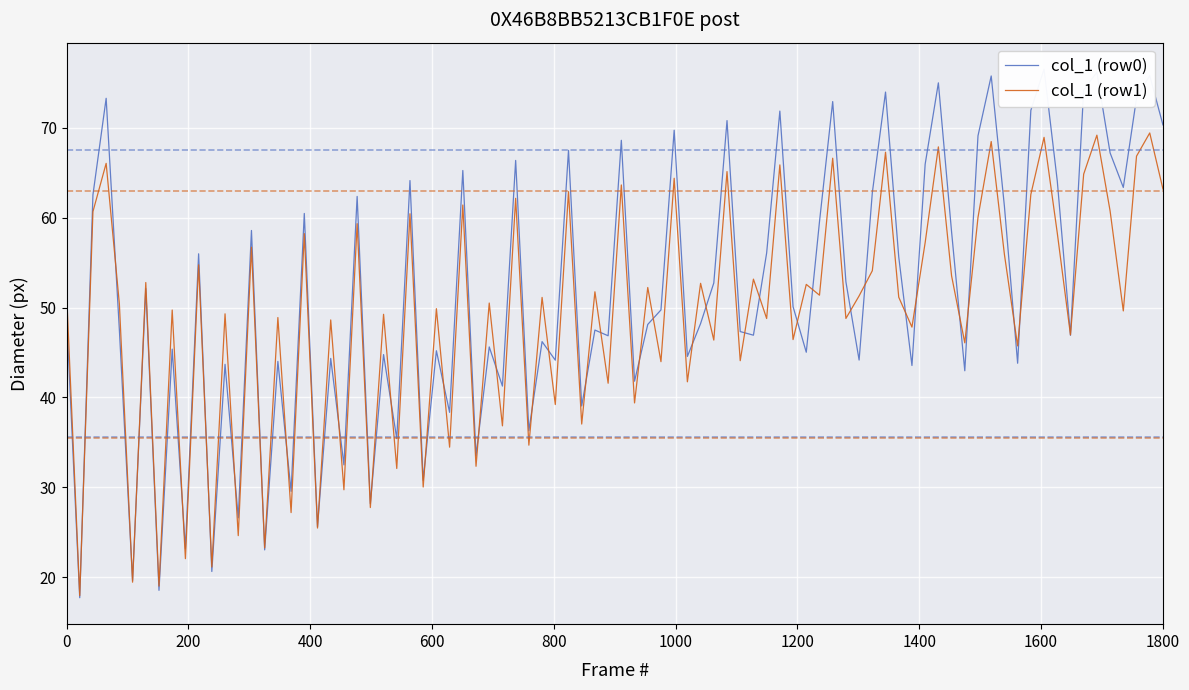

What is the minimum value for col_1 (row1)?

18.0